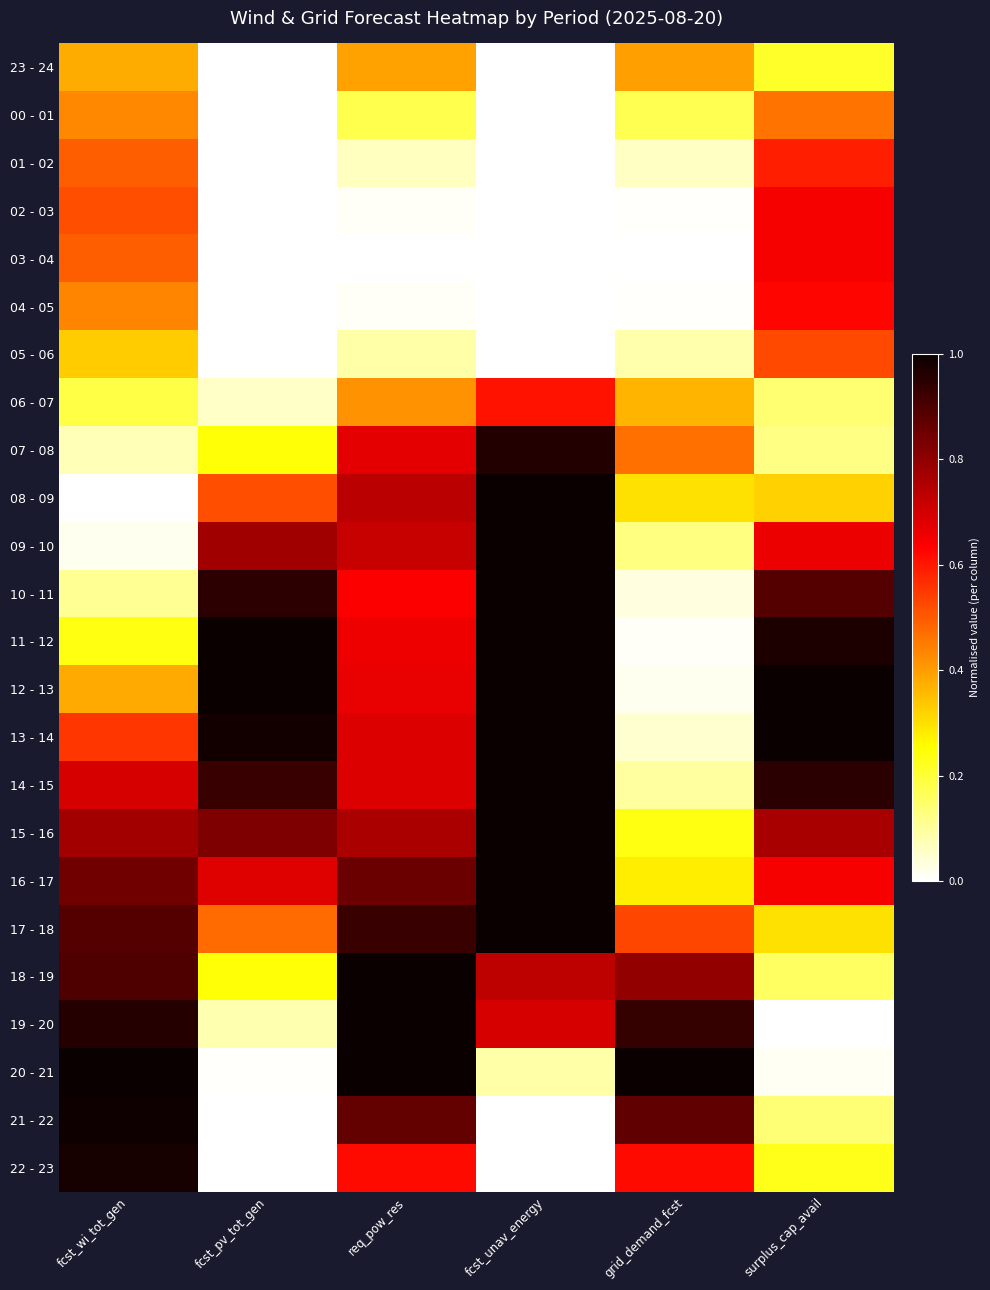

Which series has the largest range (max minus min)?

08 - 09